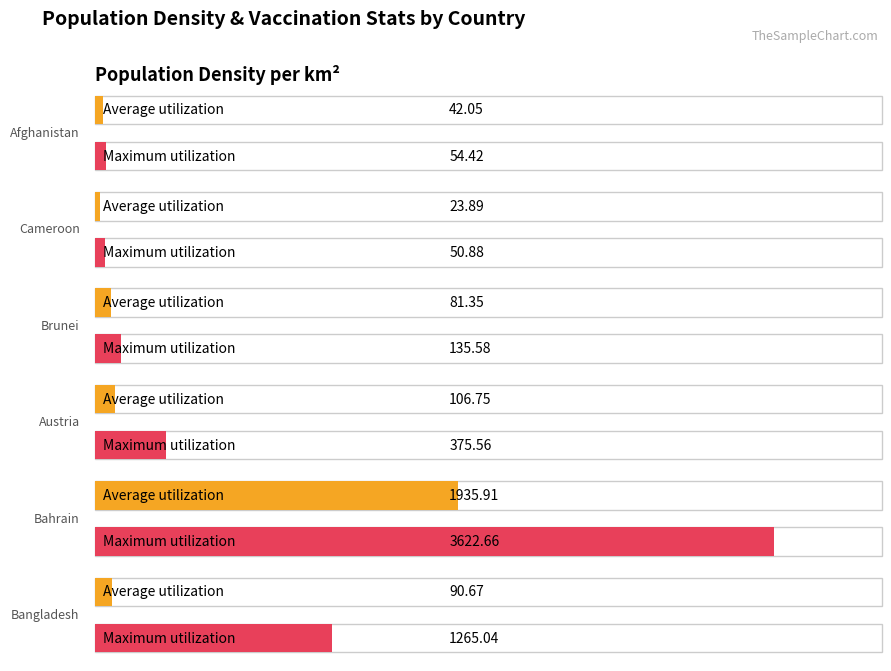

At which category is the sum across all series the highest?

Bahrain